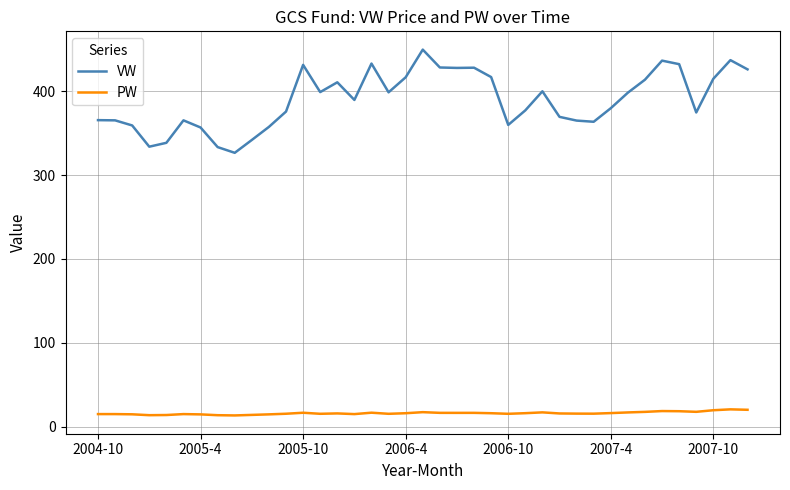

What is the smallest value displayed?

13.4